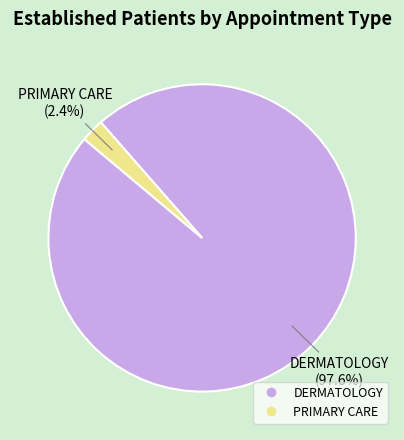

How many slices are in this pie chart?

2